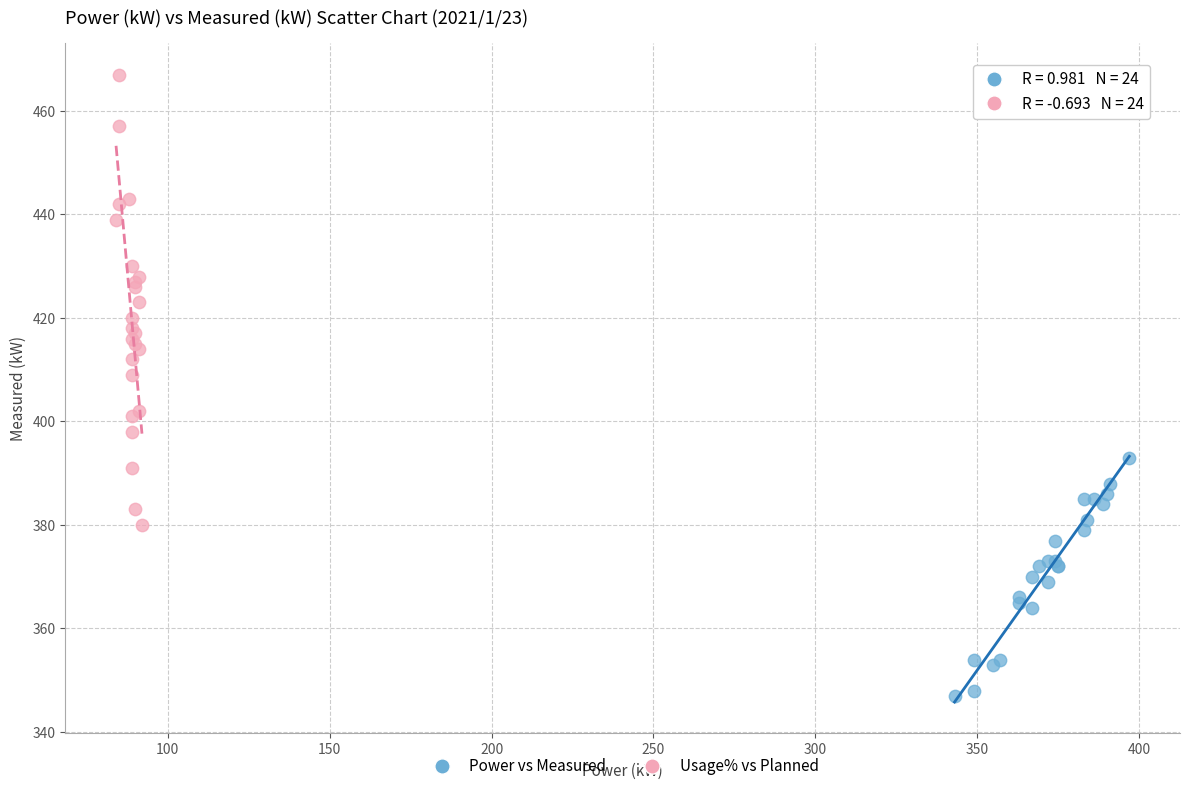

Which series has the widest spread of Y values?

Usage% vs Planned